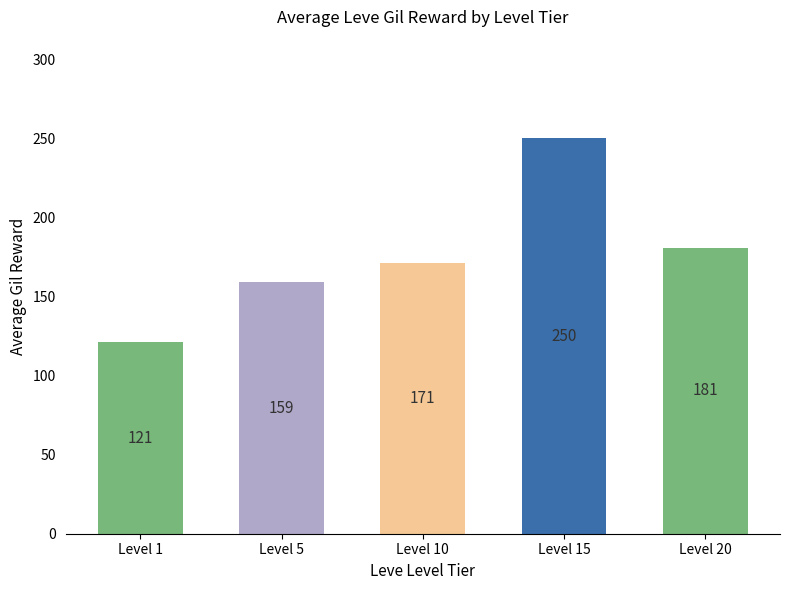

Is it true that the value at Level 1 is 121?

True